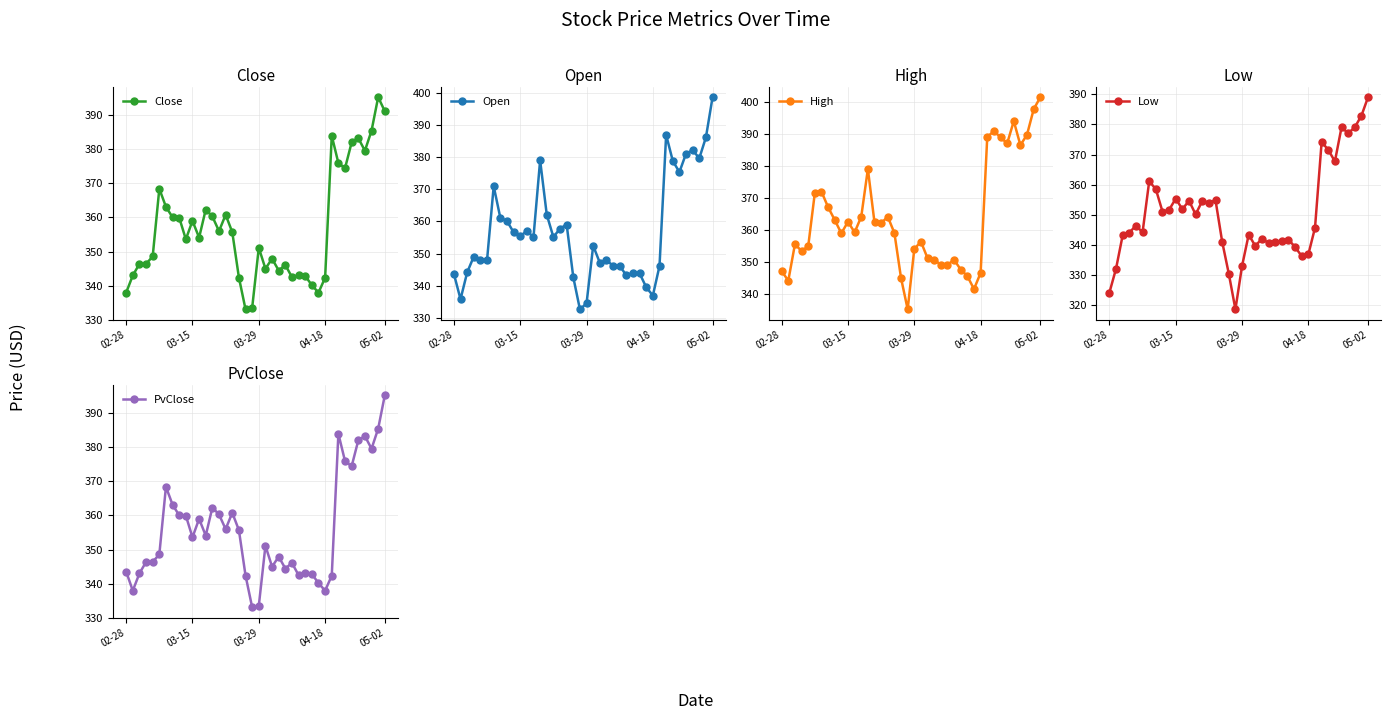

What is the average value of the PvClose series?

355.8